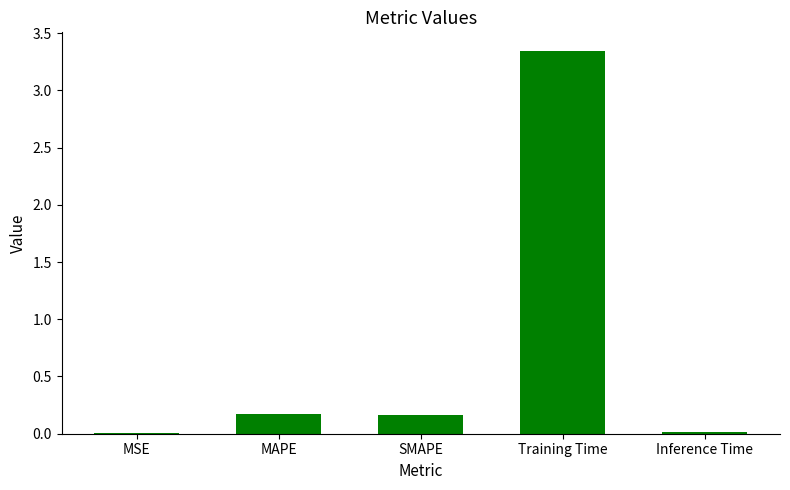

How many data points does each series have?

5